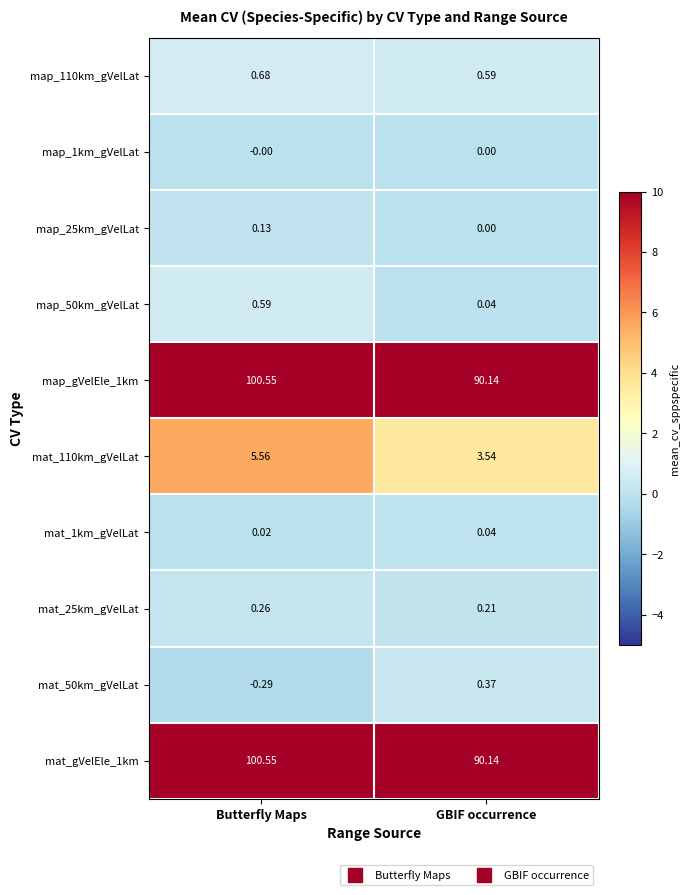

At which category is the sum across all series the highest?

Butterfly Maps